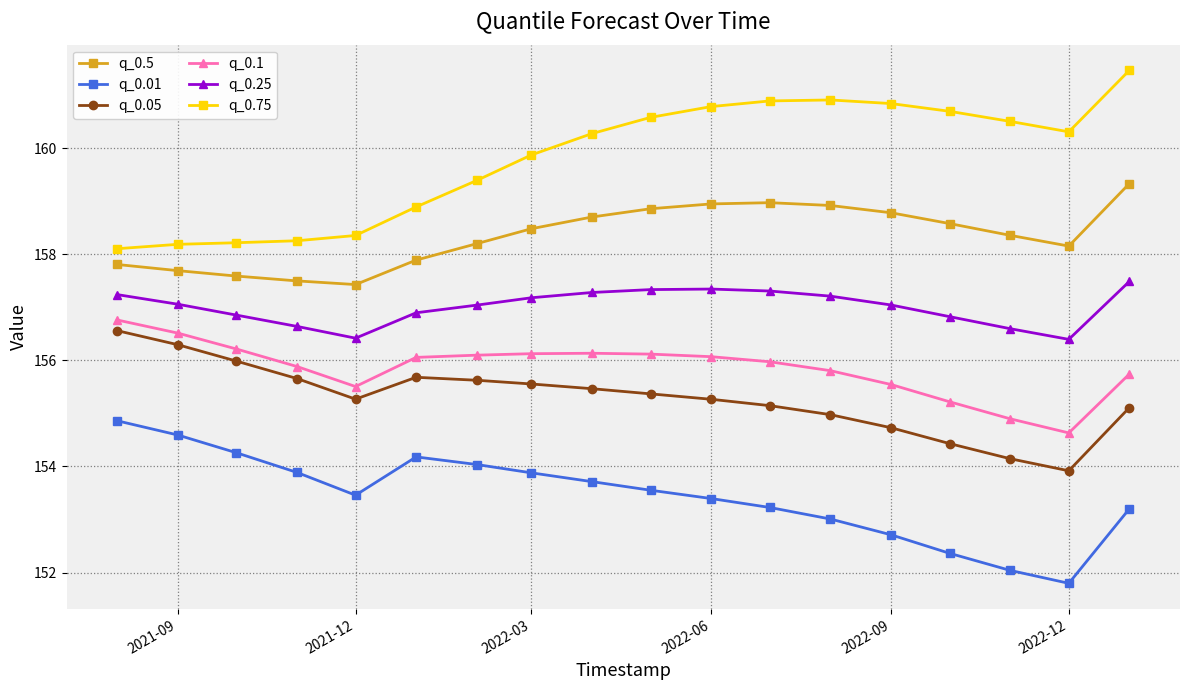

What is the sum of all q_0.5 values?

2850.2